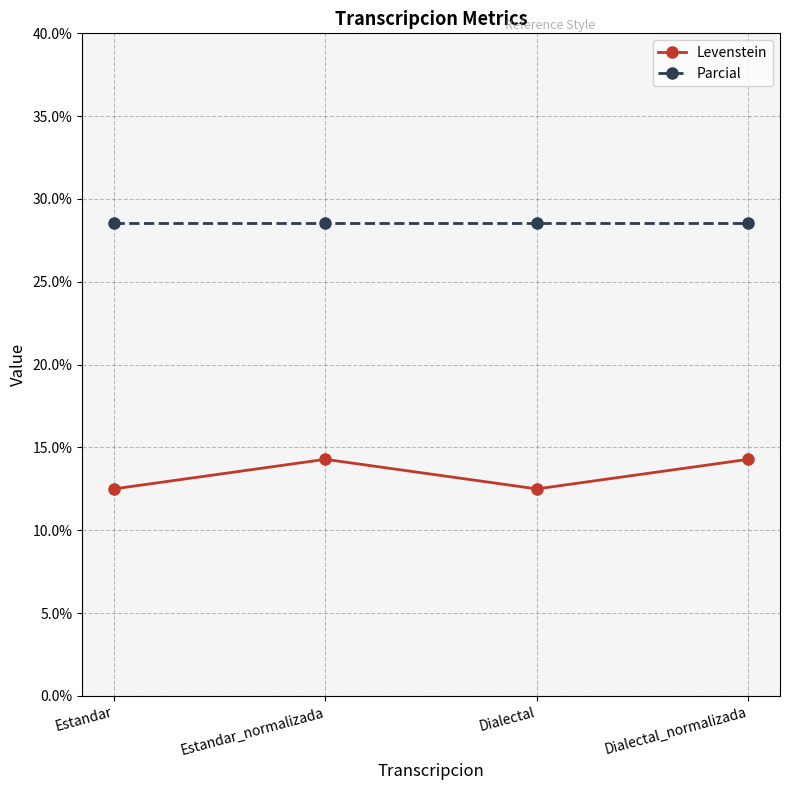

What is the sum of all Levenstein values?

53.6